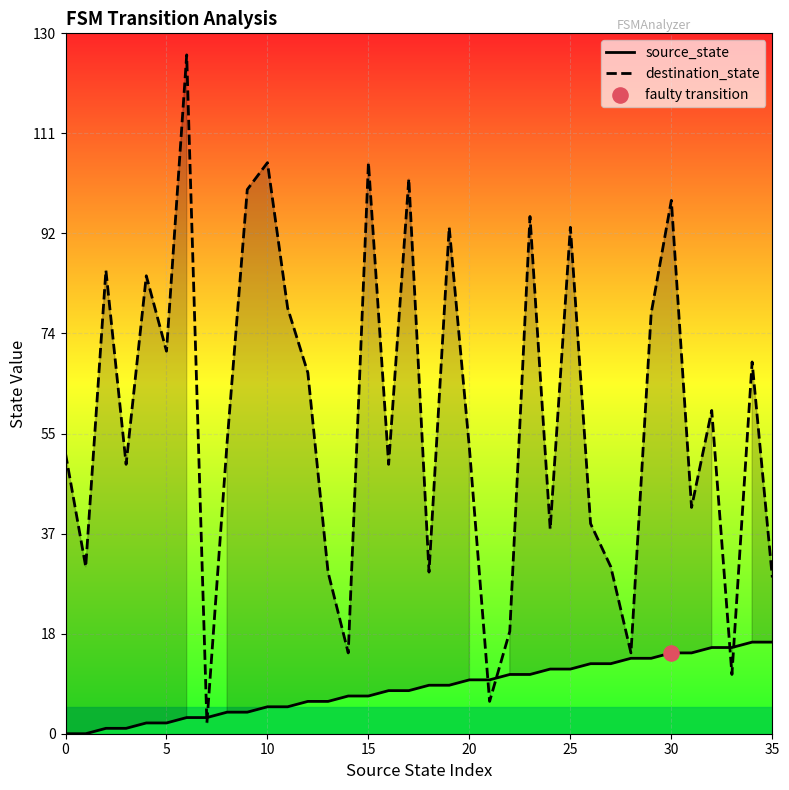

Which series has the largest total across all categories?

destination_state